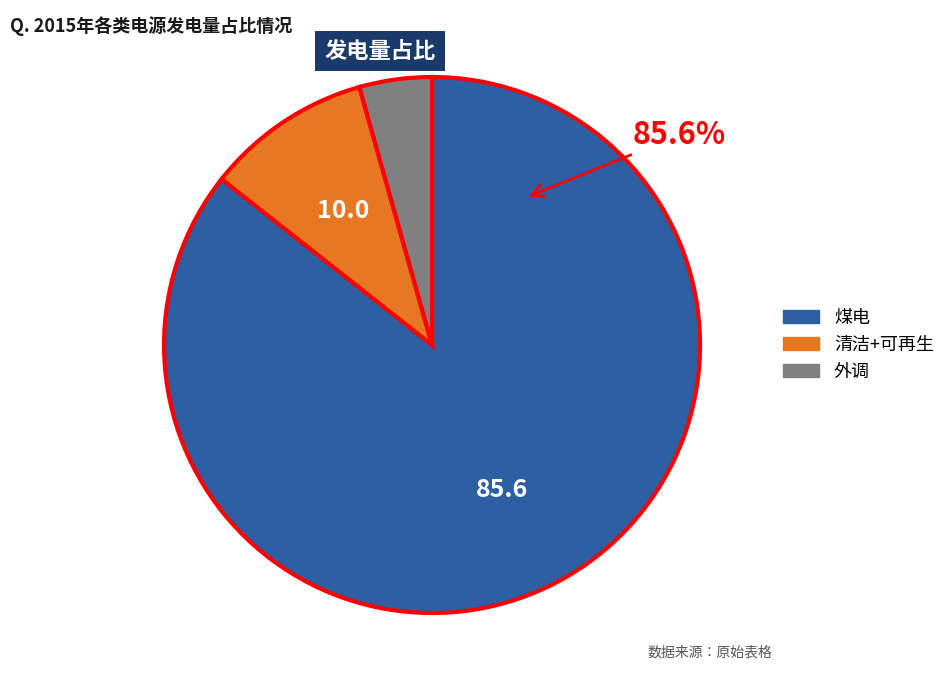

What percentage is the 外调 slice, to the nearest percent?

4%